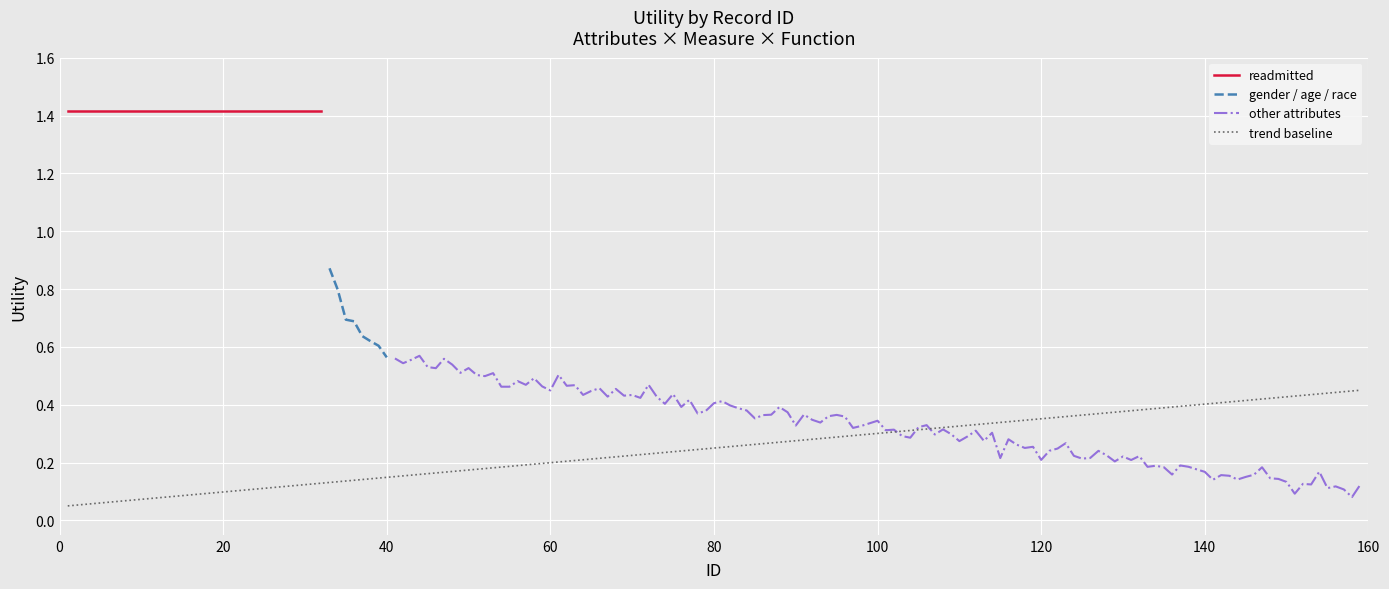

True or false: readmitted has more than 2 points higher than both neighbors.

False